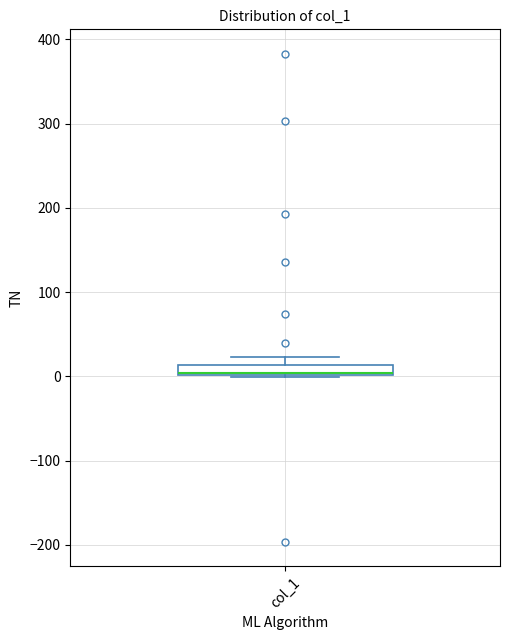

Where is the upper edge of the box for col_1 on the y-axis? The values are not printed on the chart, so give them approximately, as read against the axis.

10